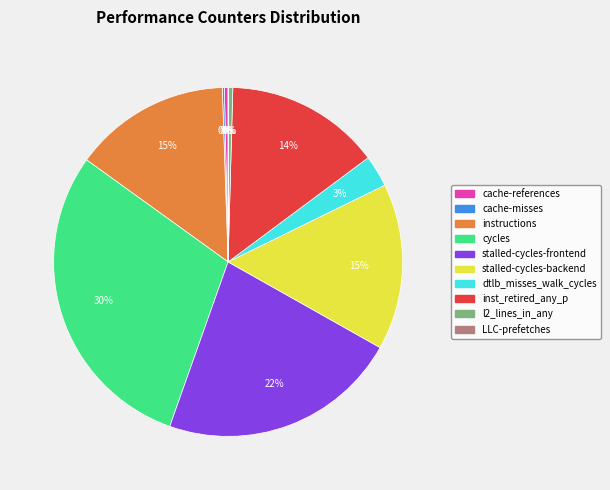

What is the largest slice in the pie chart?

cycles